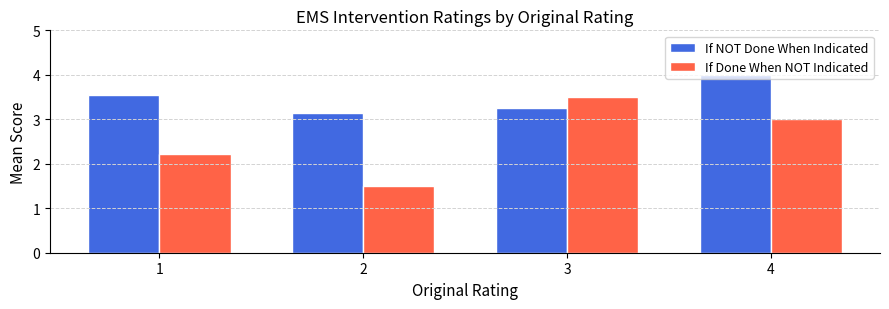

What is the value of the If Done When NOT Indicated bar at the 1st from the left?

2.2